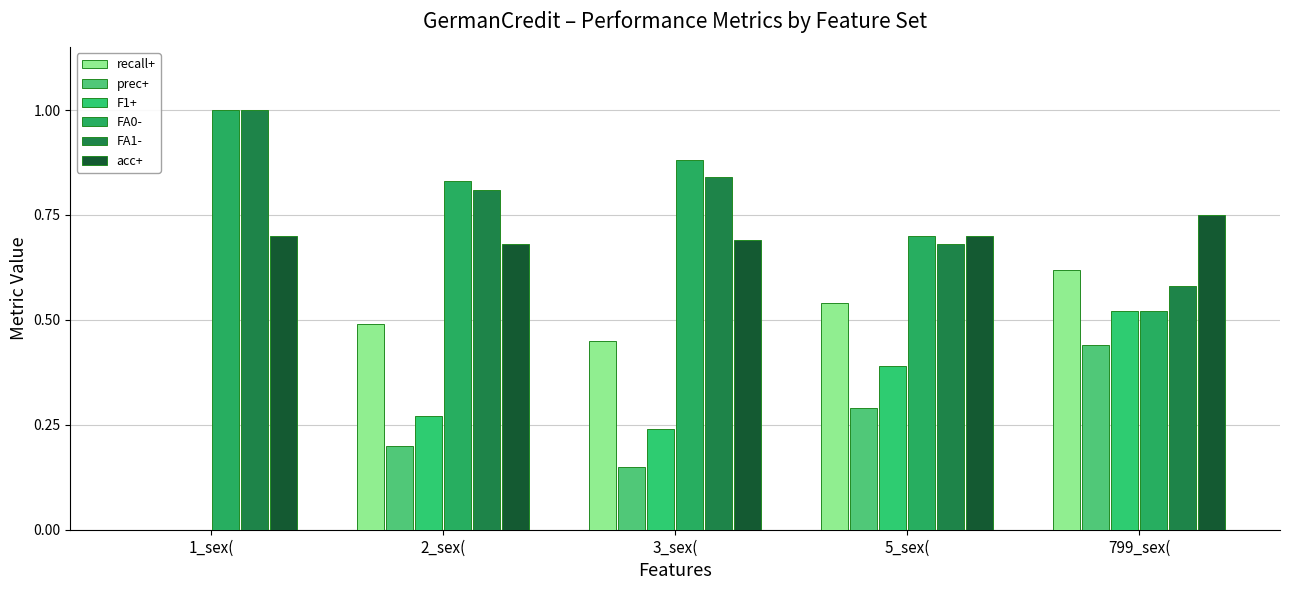

Which category has the highest value across all series?

1_sex(